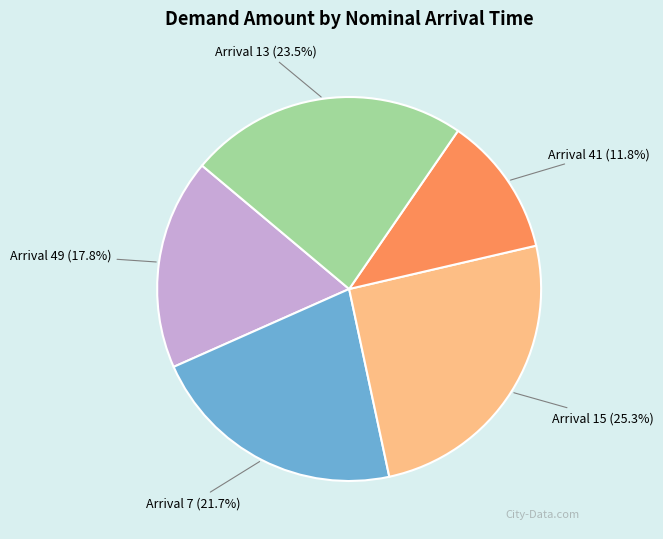

Is there any slice that represents more than half of the pie?

No